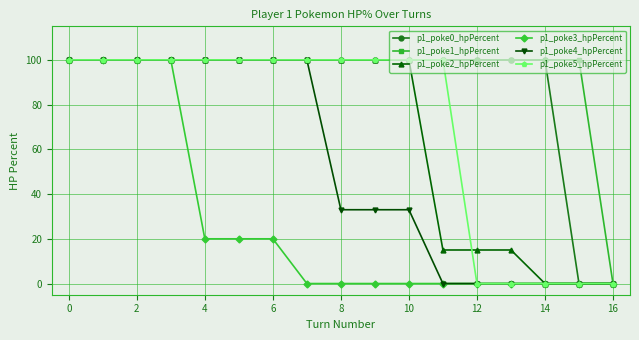

What is the highest value of the p1_poke4_hpPercent series?

100